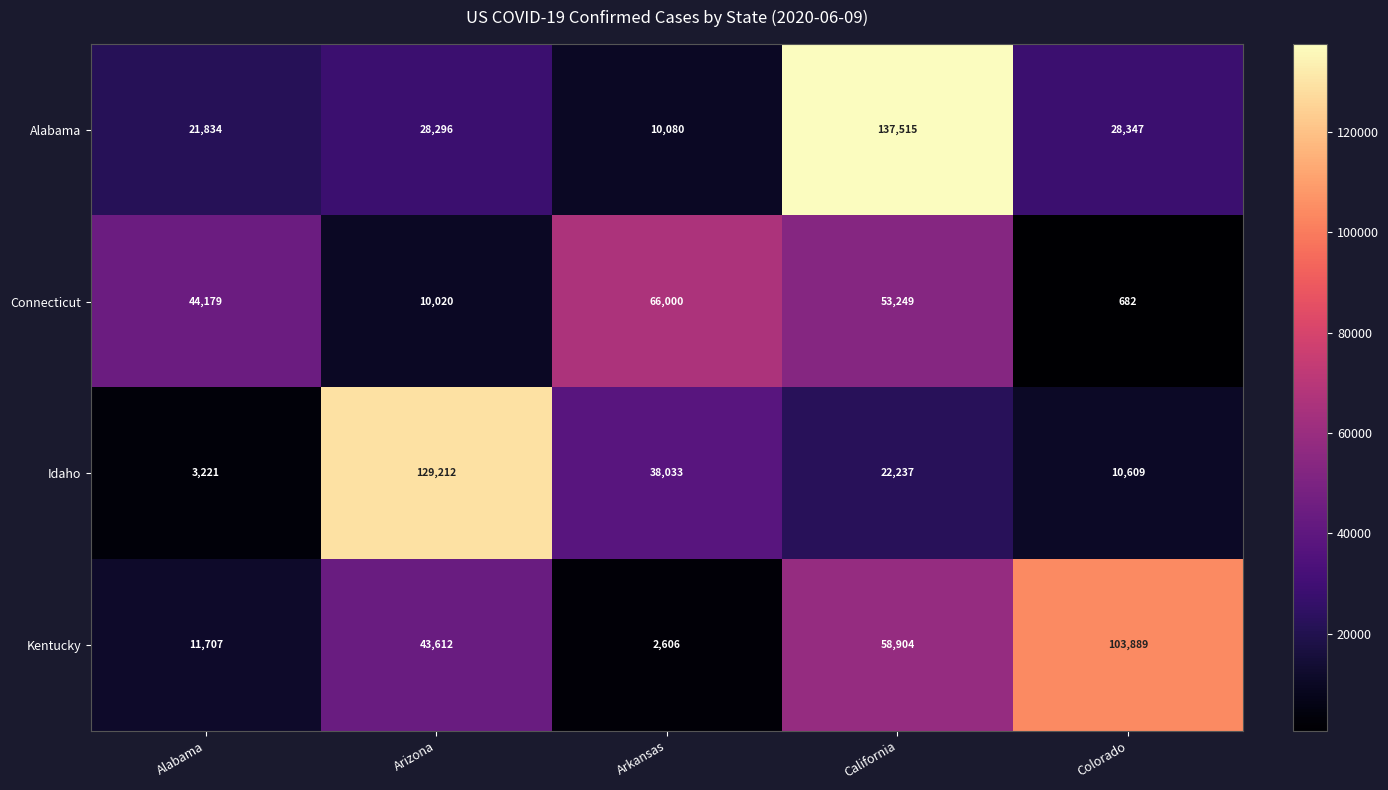

How many distinct data groups are displayed?

4